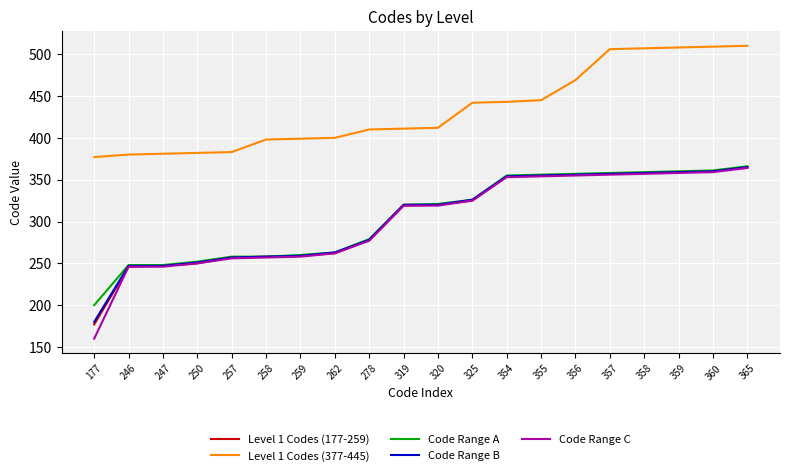

Which label corresponds to the smallest value in the chart?

177